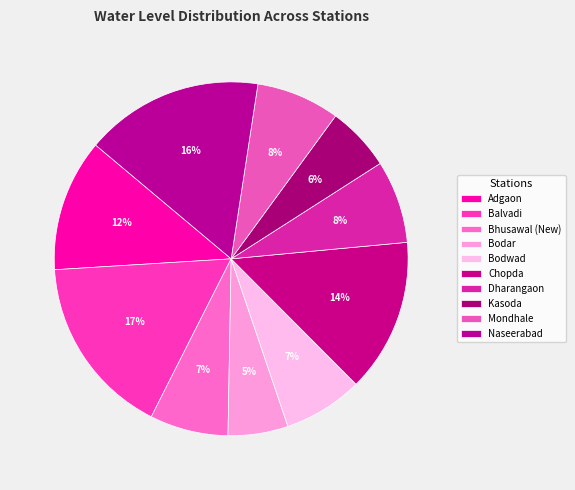

Count the number of slices in the pie.

10